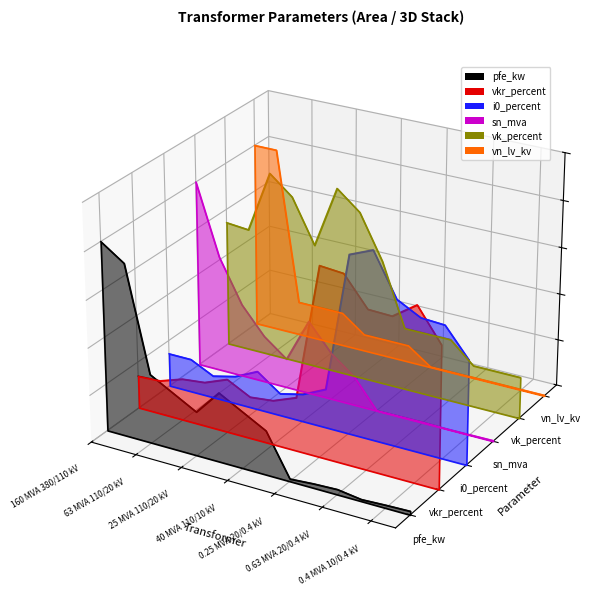

Which series changed the most between 40 MVA 110/10 kV and 0.4 MVA 20/0.4 kV?

vk_percent